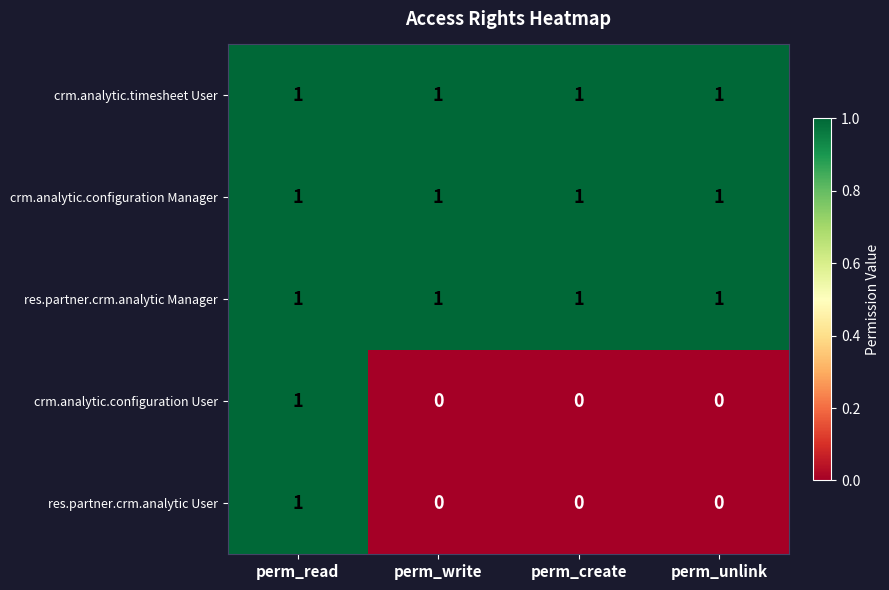

What is the sum of all crm.analytic.timesheet User values?

4